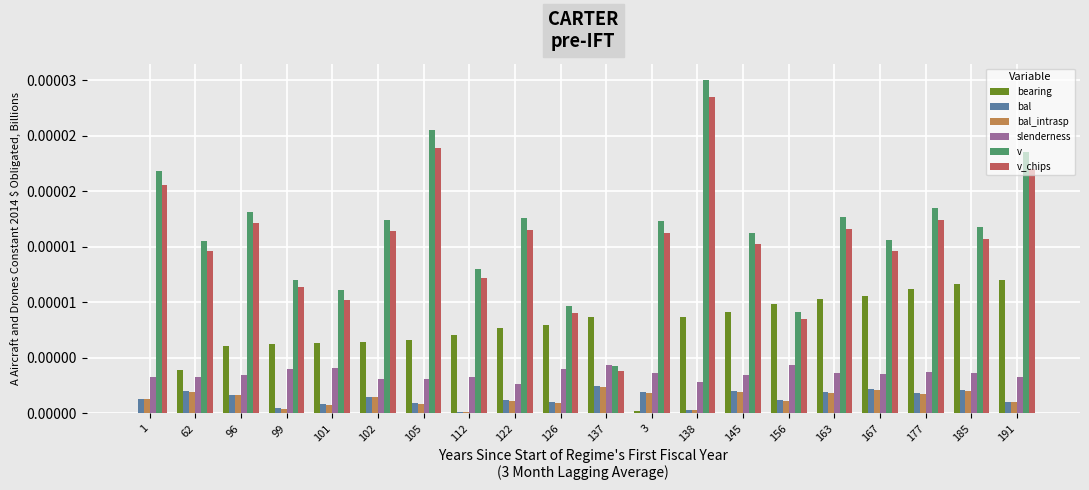

What is the label of the 1st bar from the right?

191